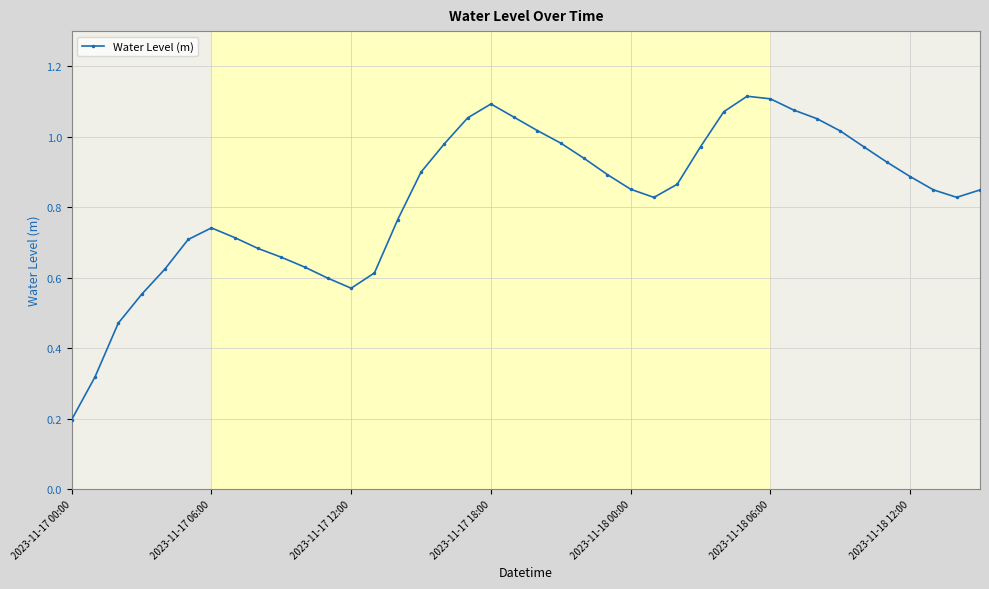

What is the smallest value displayed?

0.2